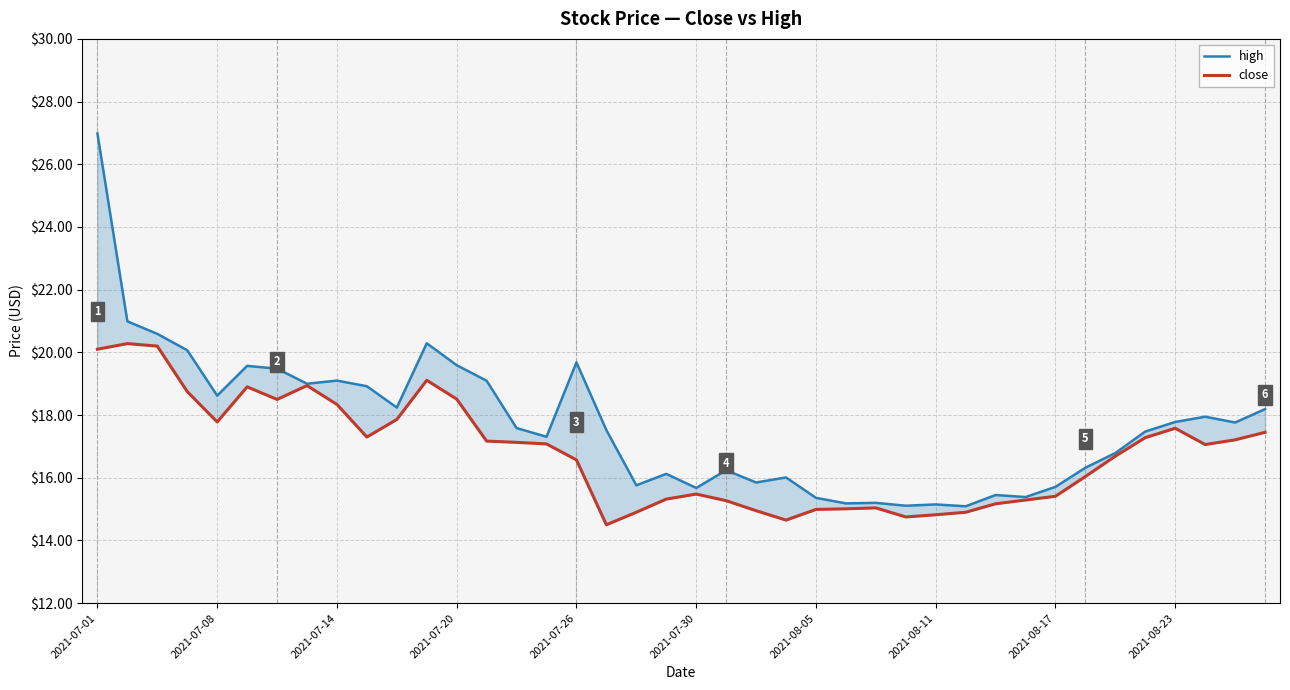

Which series has the widest spread of values?

high